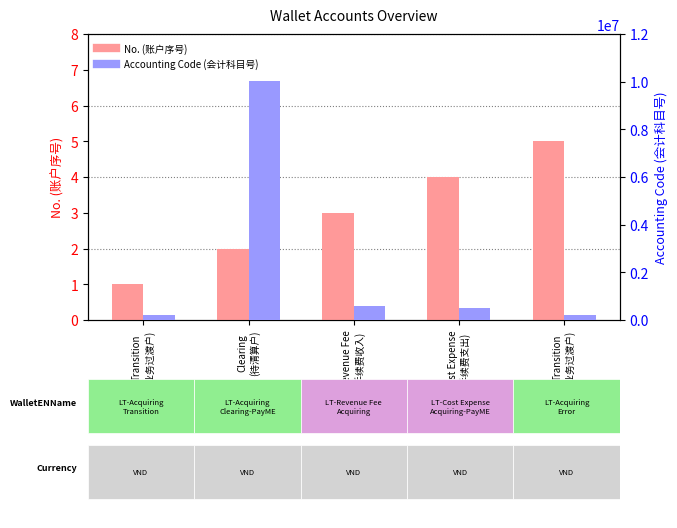

Reading left to right, transcribe all the data shown in this chart.

No. (账户序号): 1	2	3	4	5
Accounting Code (会计科目号): 200210	10030201	600103	500204	200309